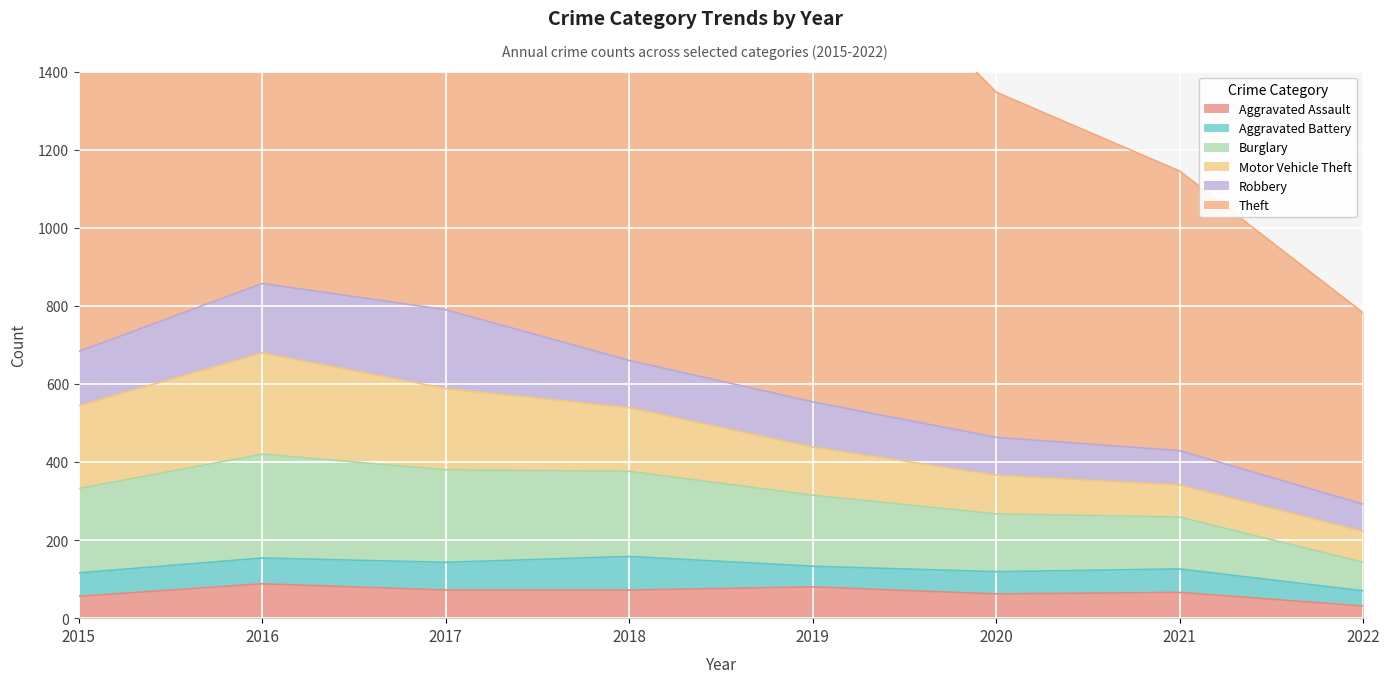

Which category has the lowest value across all series?

2022